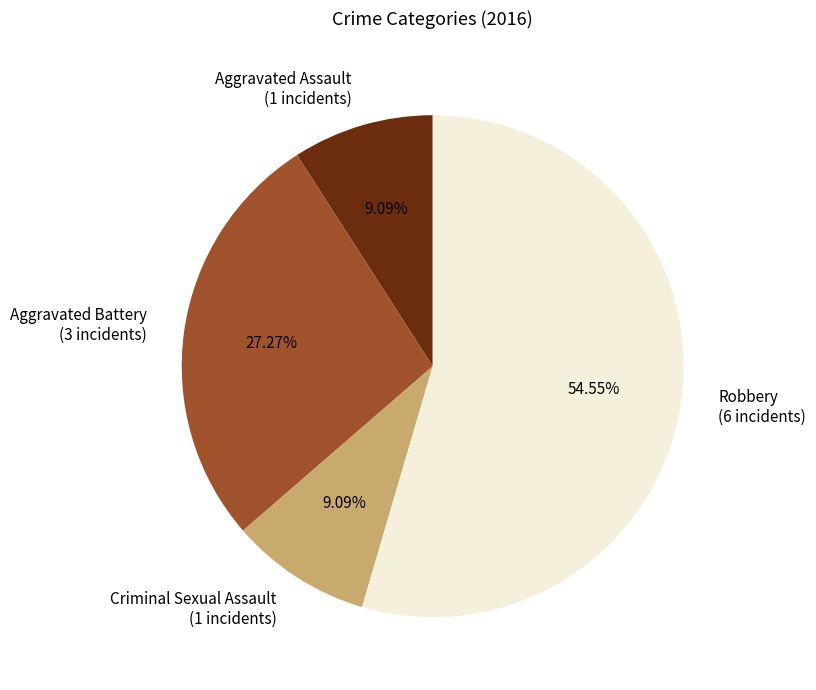

Between Criminal Sexual Assault (1 incidents) and Robbery (6 incidents), which is larger?

Robbery (6 incidents)